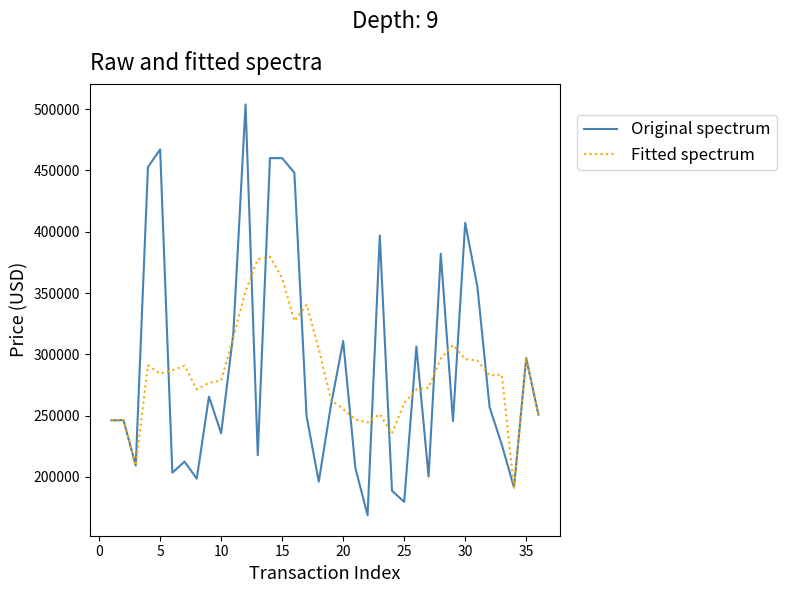

Which series has the widest spread of values?

Original spectrum